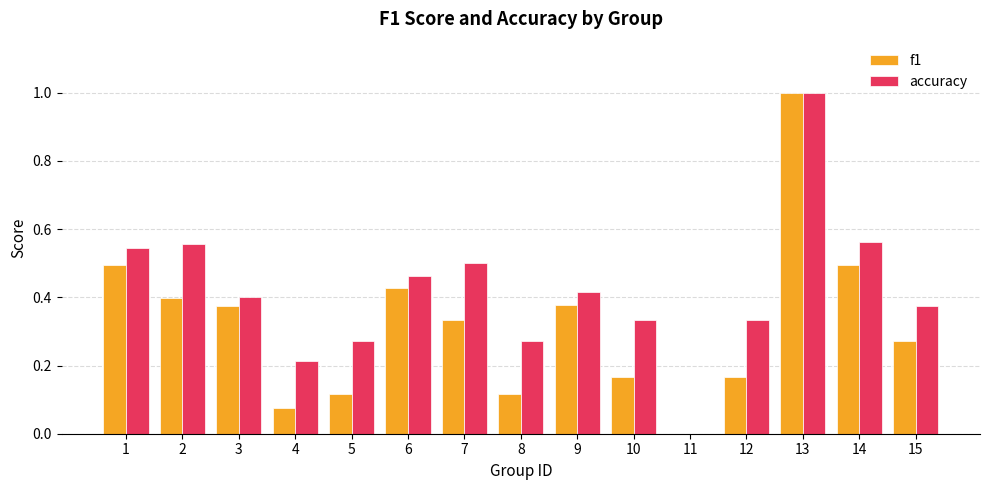

The value of f1 at 6 is 0.6. True or false?

False